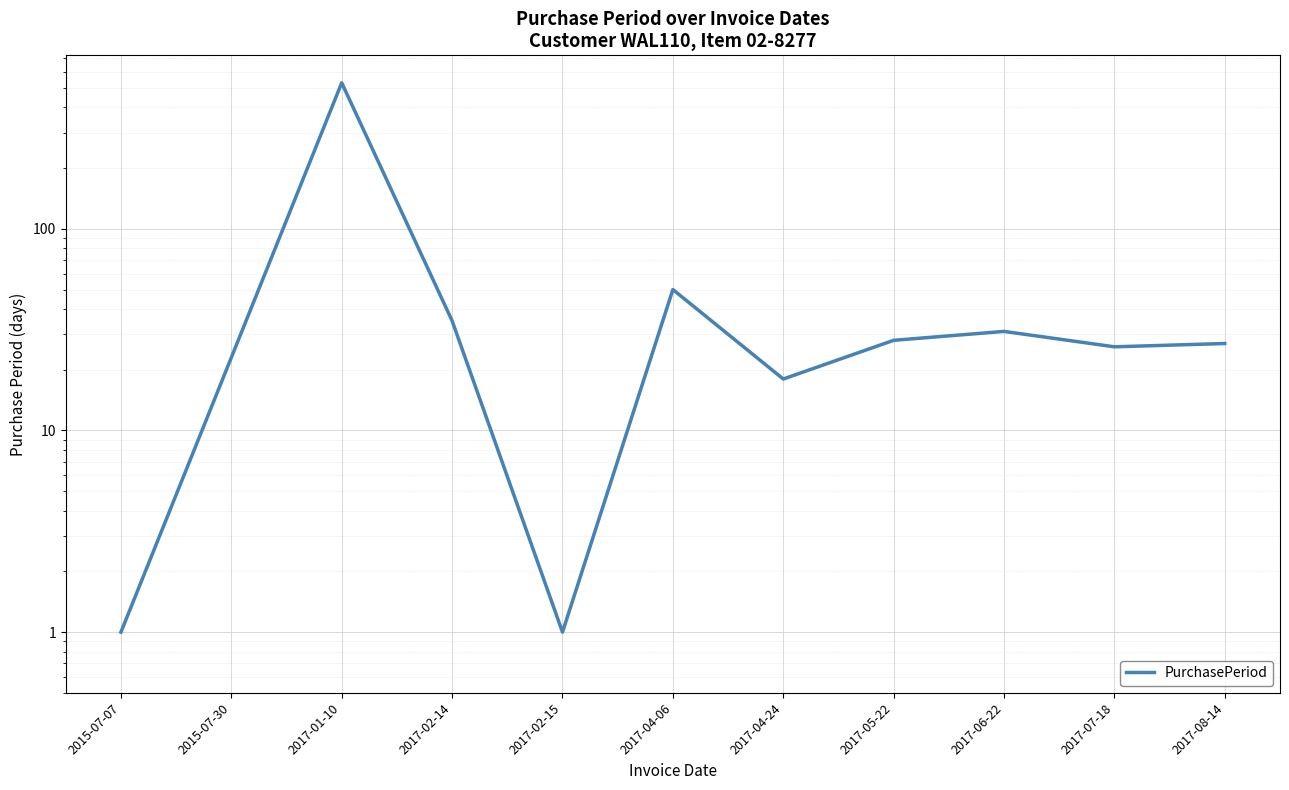

Reading left to right, extract all data points from this chart.

1	23	530	35	1	50	18	28	31	26	27